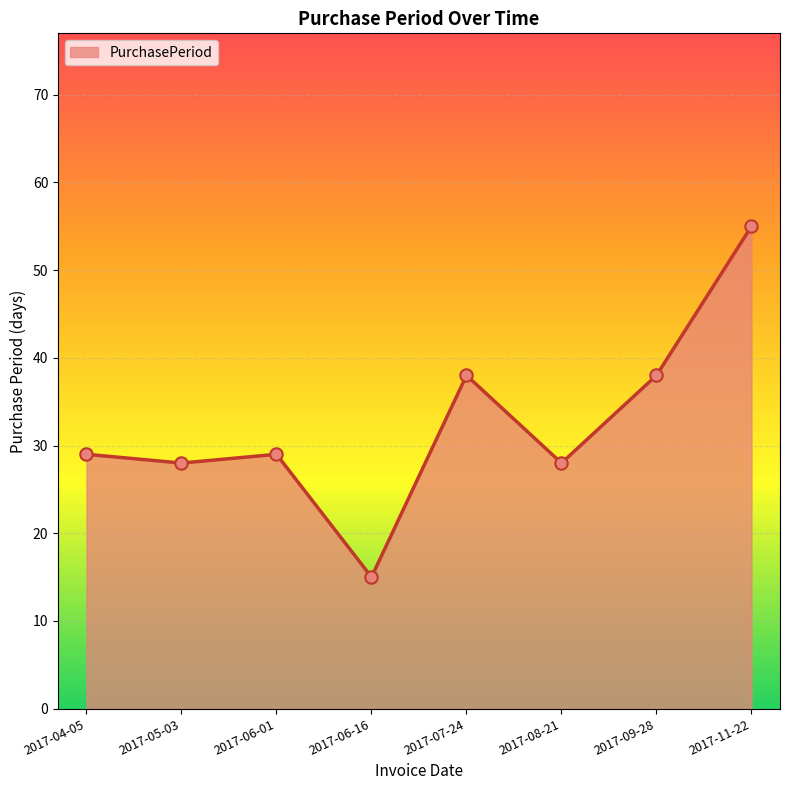

What is the change in value from 2017-06-01 to 2017-11-22?

+26